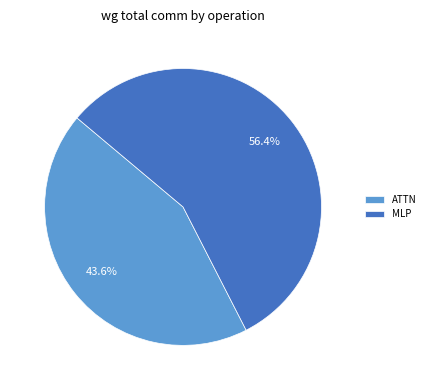

To the nearest percent, what is the average slice percentage?

50%